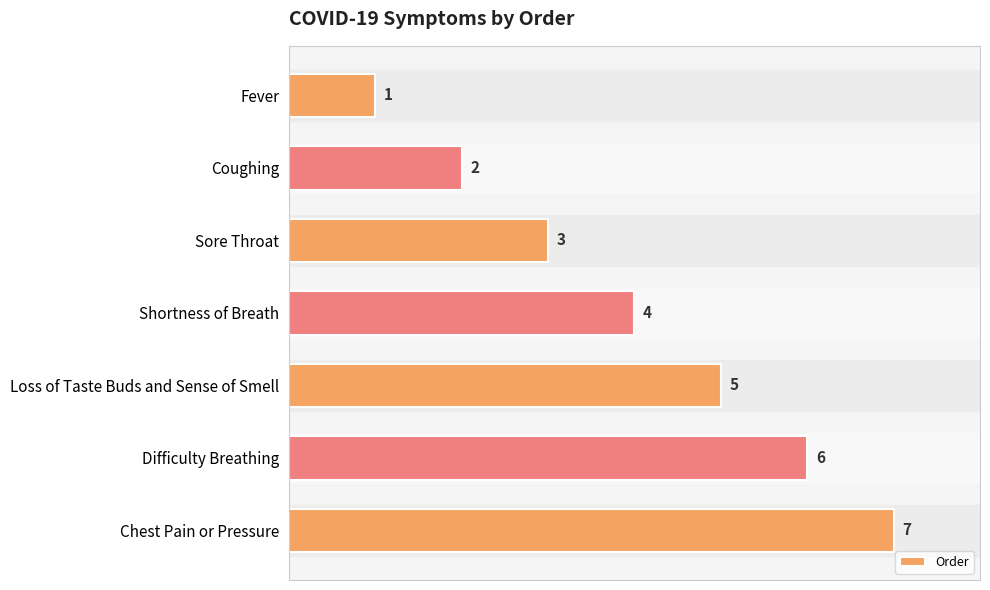

Is it true that the value at Sore Throat is 5?

False